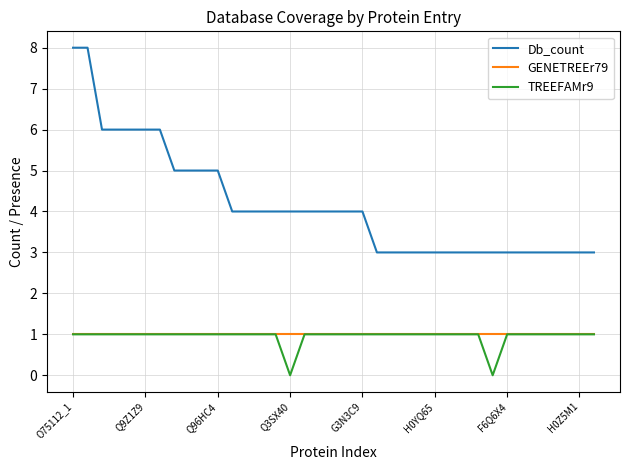

Which series has the widest spread of values?

Db_count